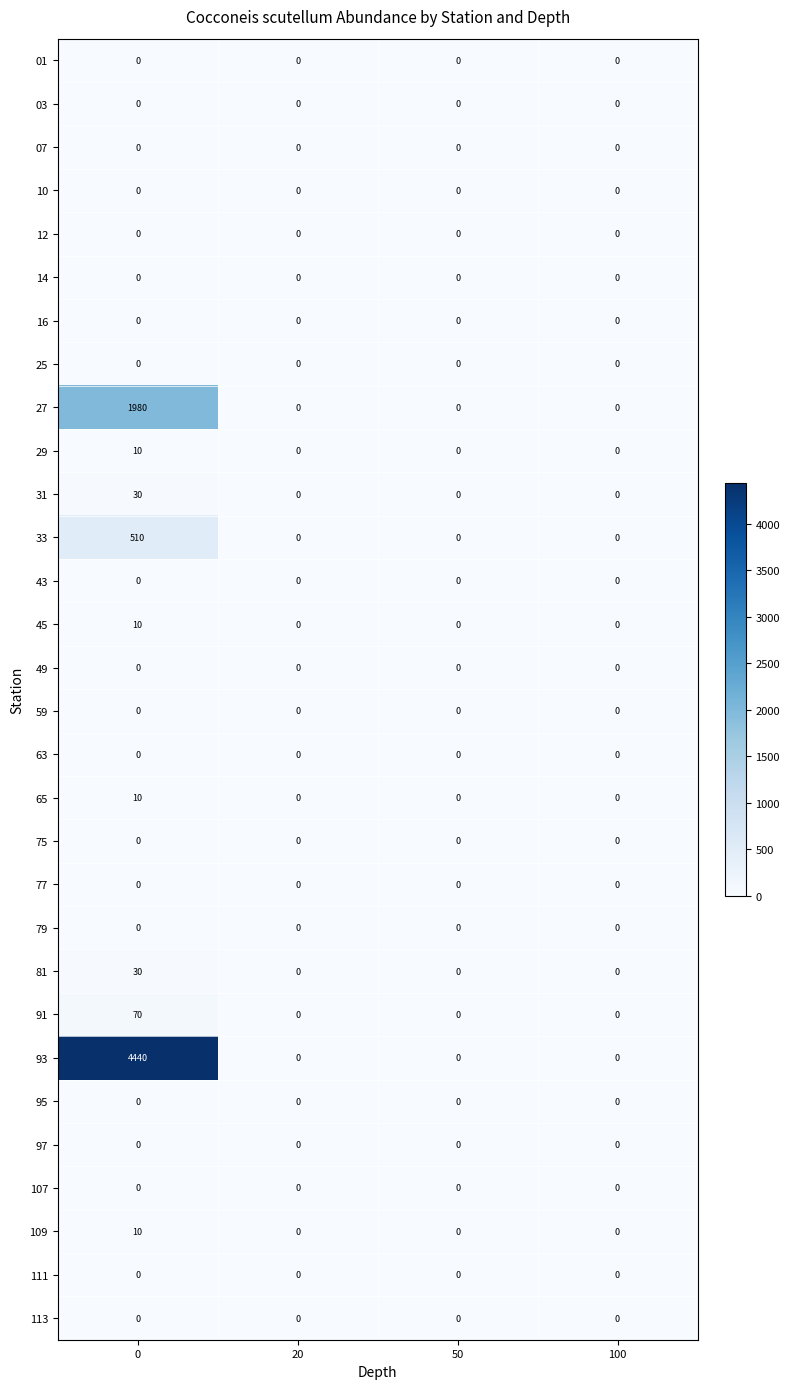

What is the maximum value shown in the chart?

4440